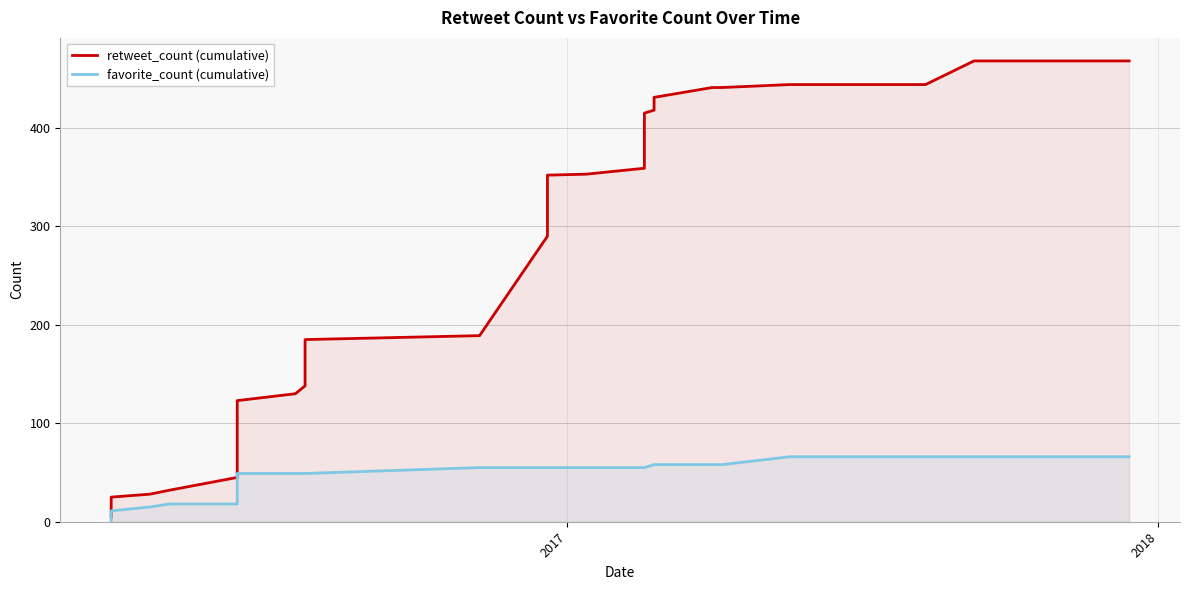

True or false: favorite_count (cumulative) has more than 0 points higher than both neighbors.

False